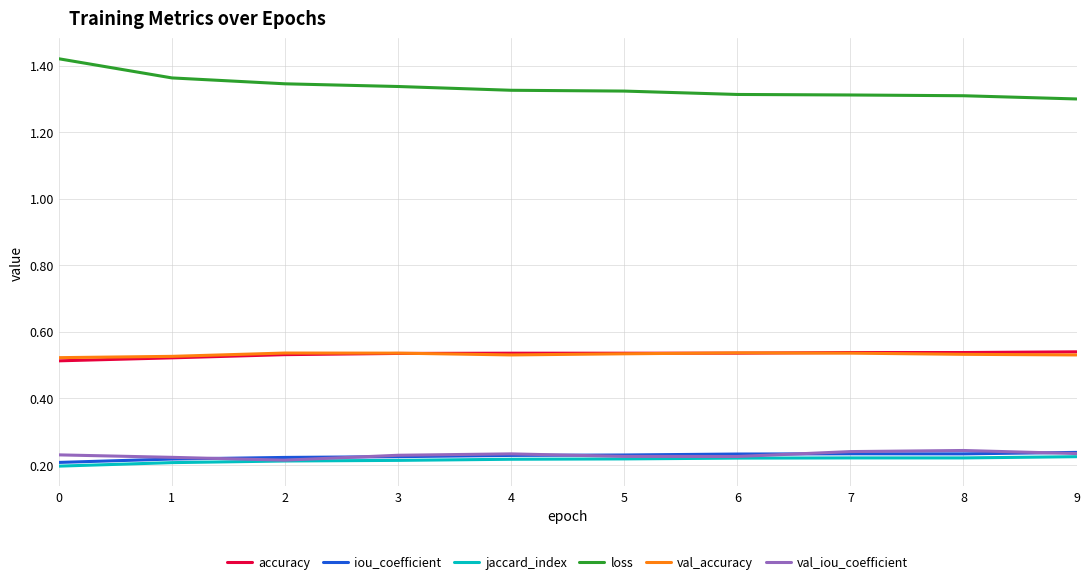

The iou_coefficient series shows 0.2 at 6. True or false?

True